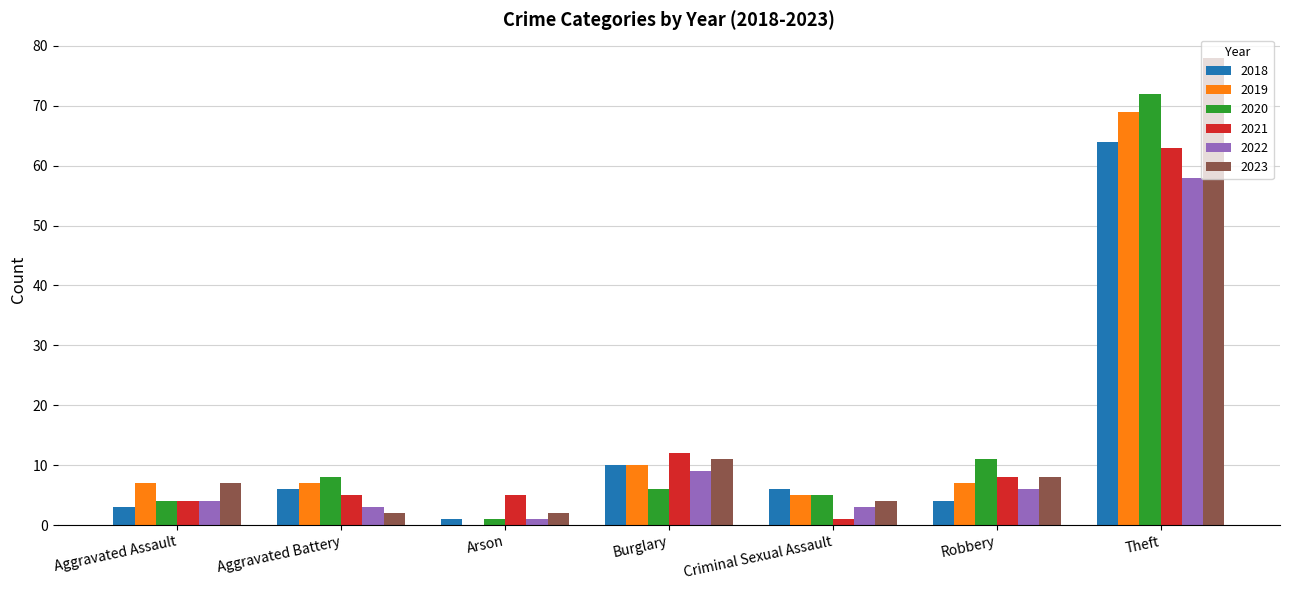

What is the difference between the 2019 values at Robbery and Burglary?

3